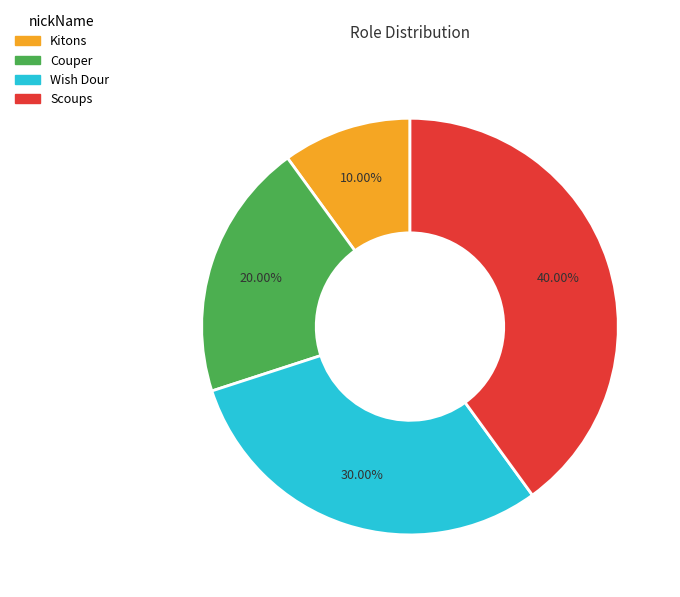

Does Scoups account for over 50% of the chart?

No